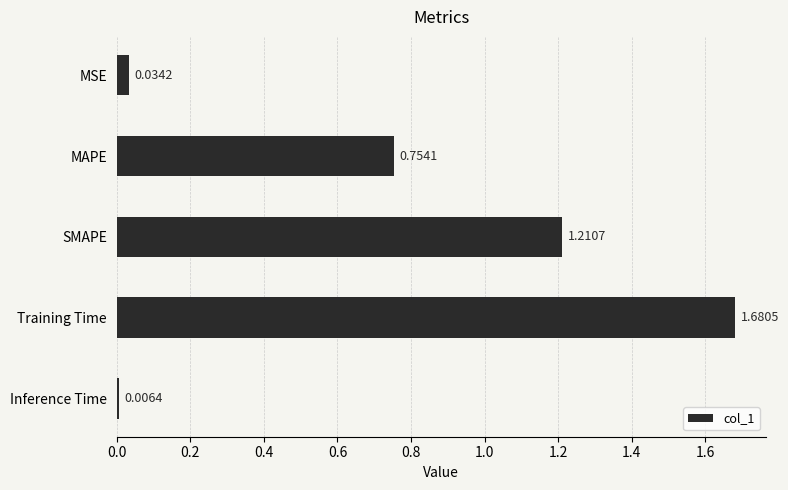

Where is the data nearest to the value 0?

Inference Time